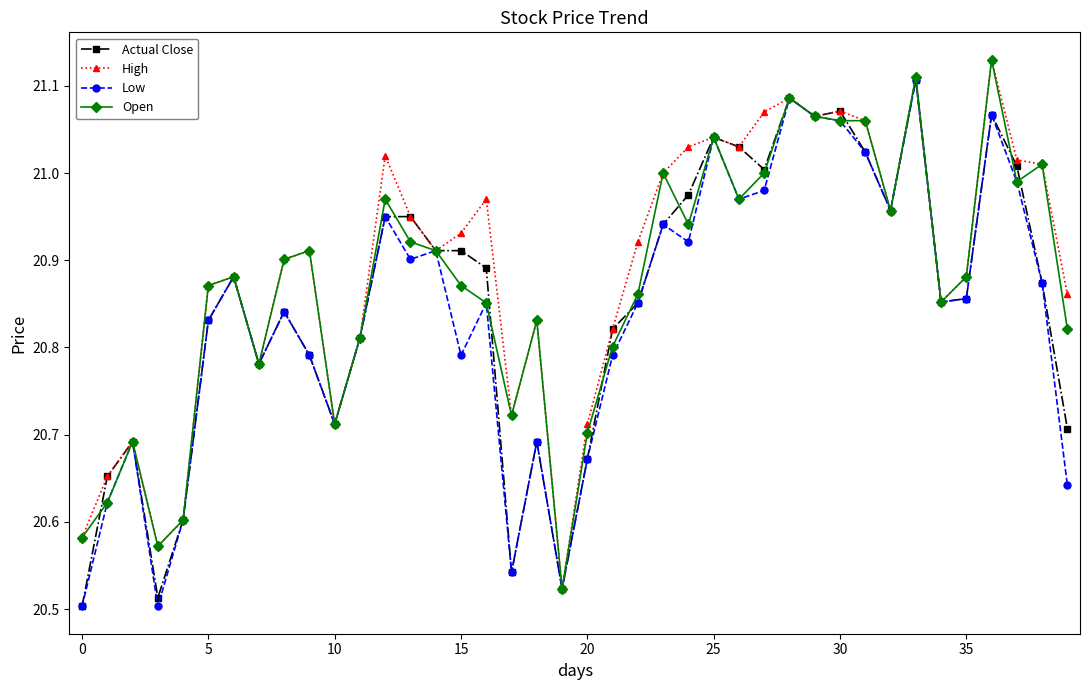

True or false: Open has more than 1 points higher than both neighbors.

True